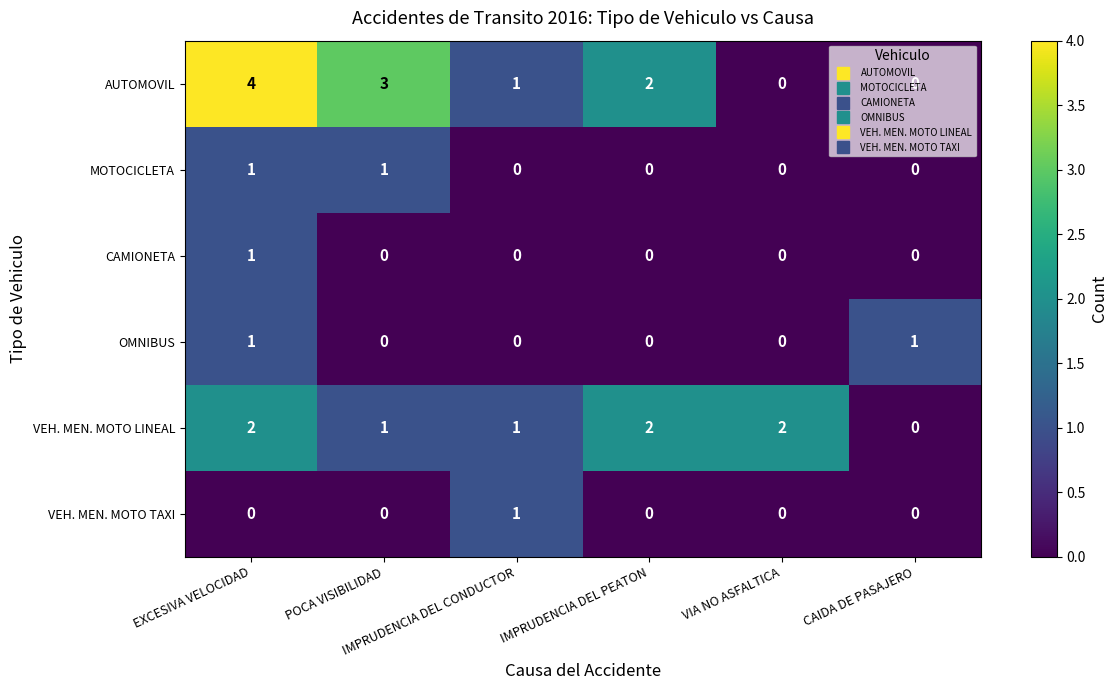

How many VEH. MEN. MOTO TAXI values are between 0 and 1?

6